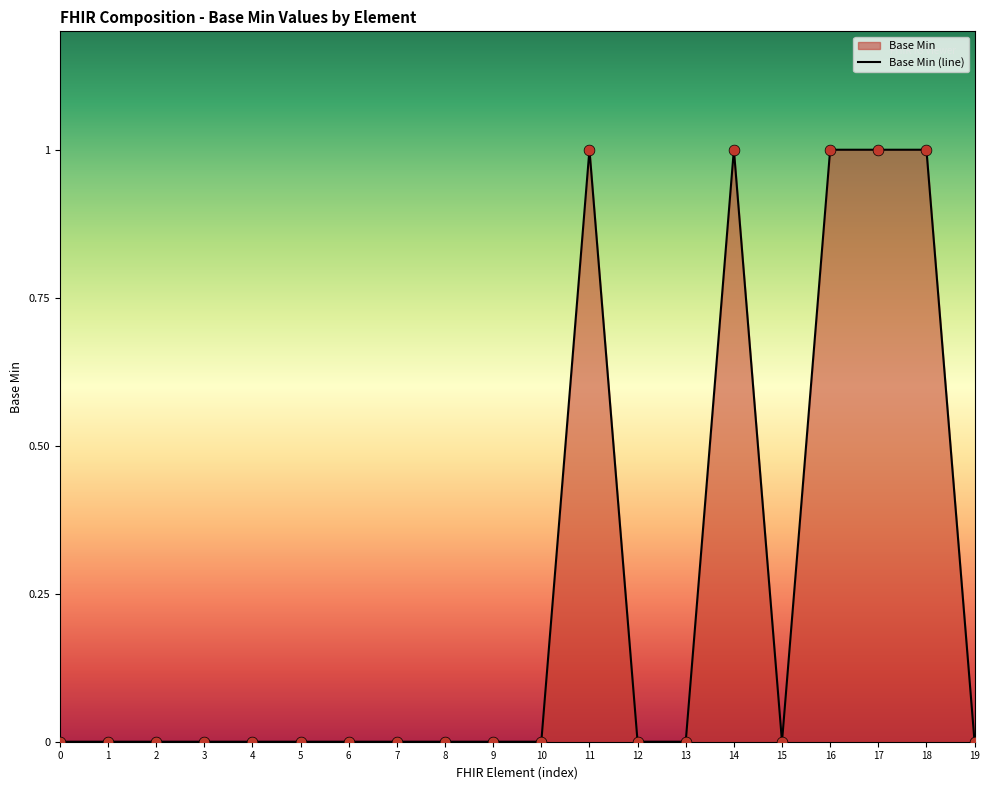

Between 10 and 0, which is larger?

10